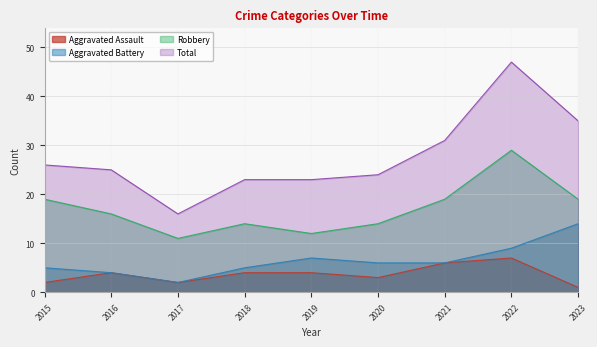

Rank the series at 2020 from highest to lowest value.

Total, Robbery, Aggravated Battery, Aggravated Assault